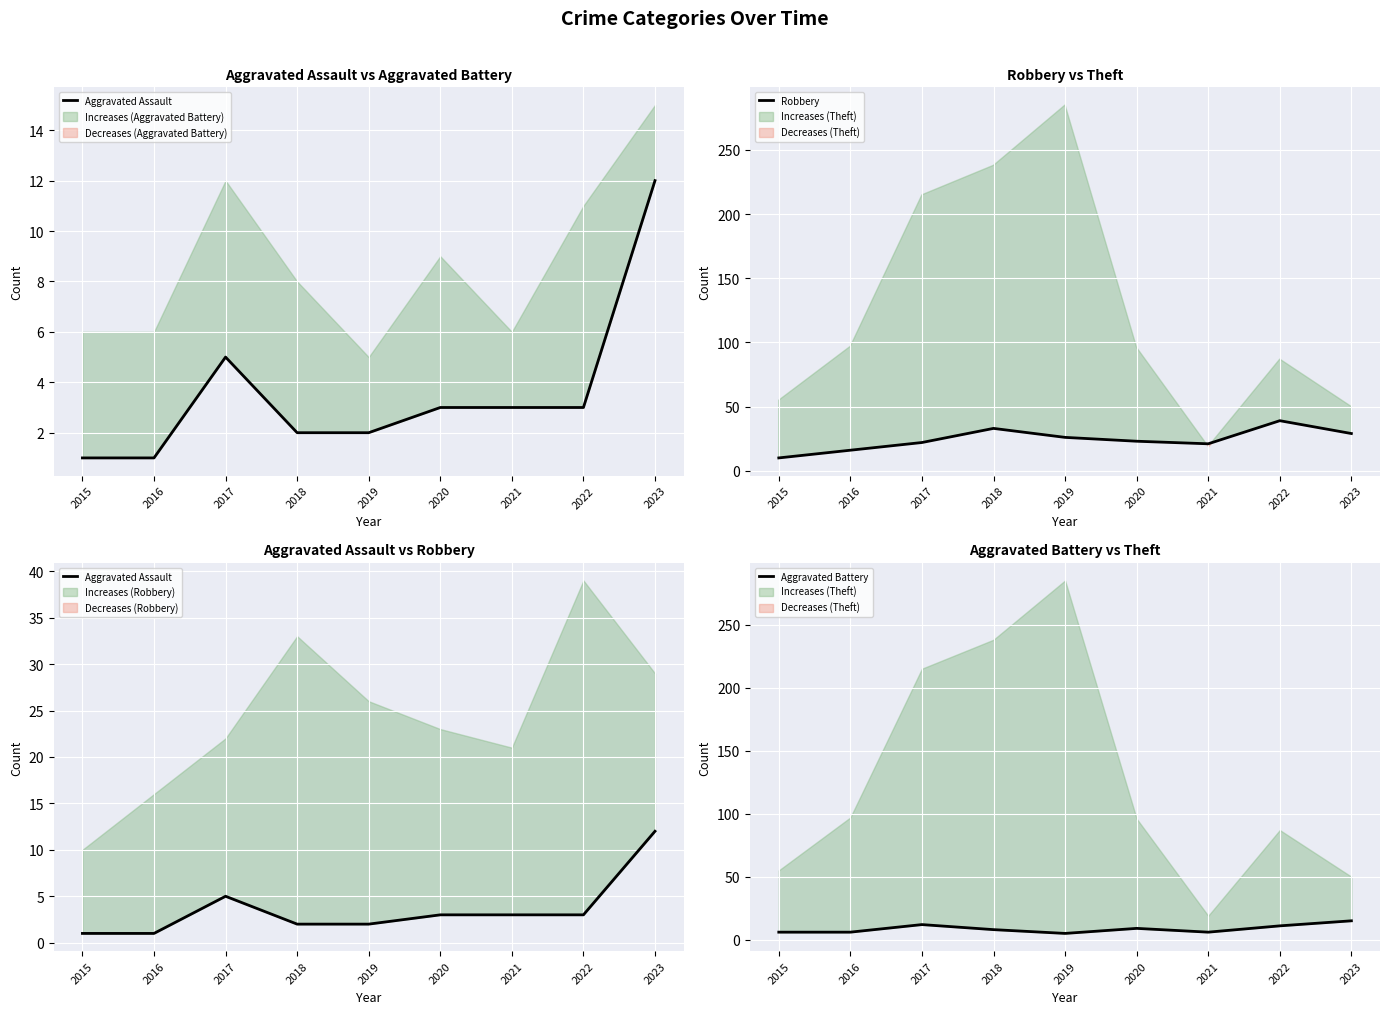

What is the maximum value for Aggravated Battery?

15